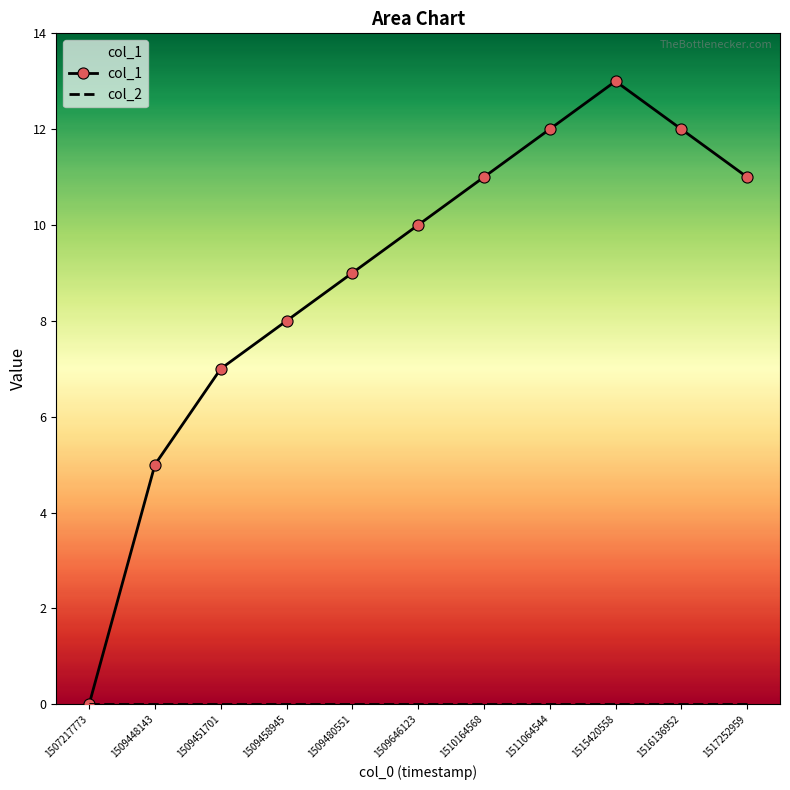

The value of col_2 at 1509451701 is 0. True or false?

True